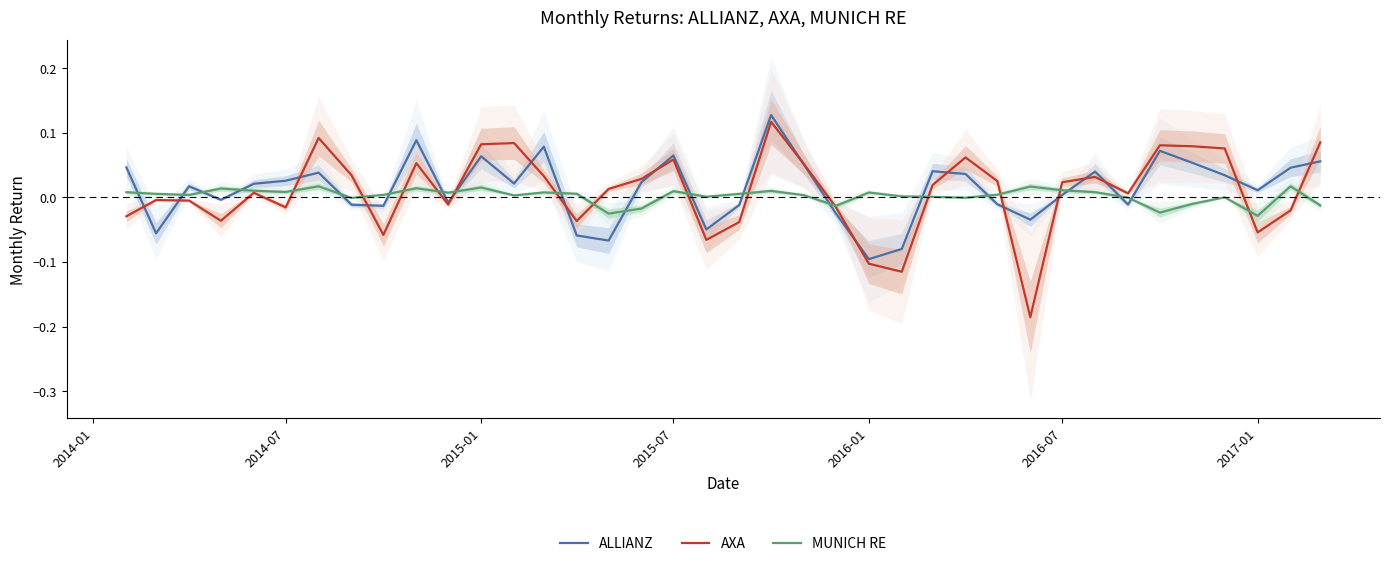

What is the highest value of the AXA series?

0.1